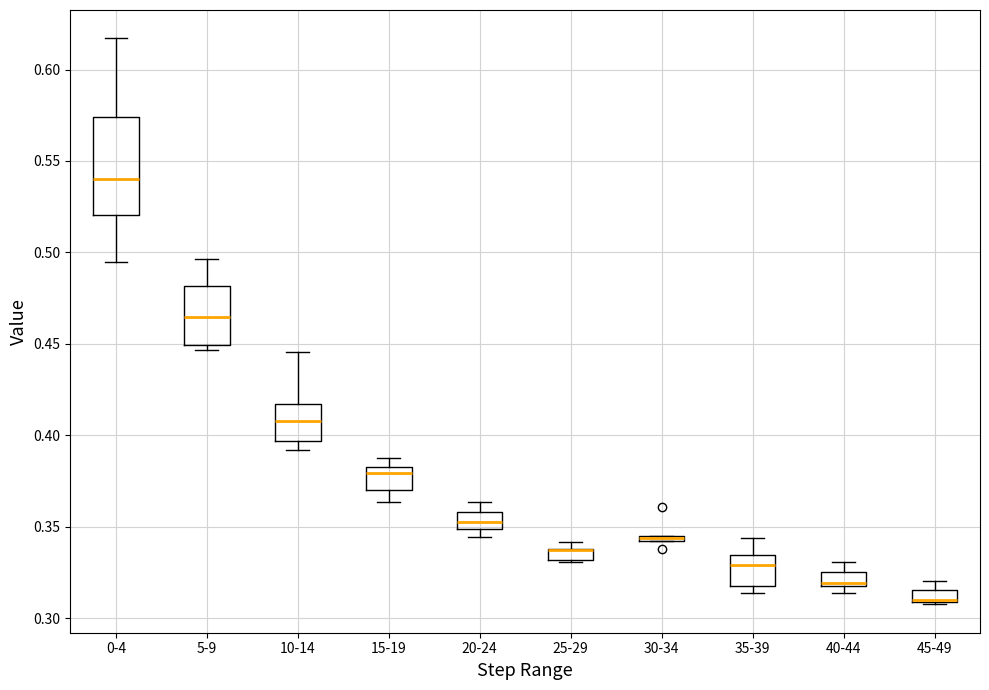

Which box is the tallest, from its lower edge to its upper edge?

0-4